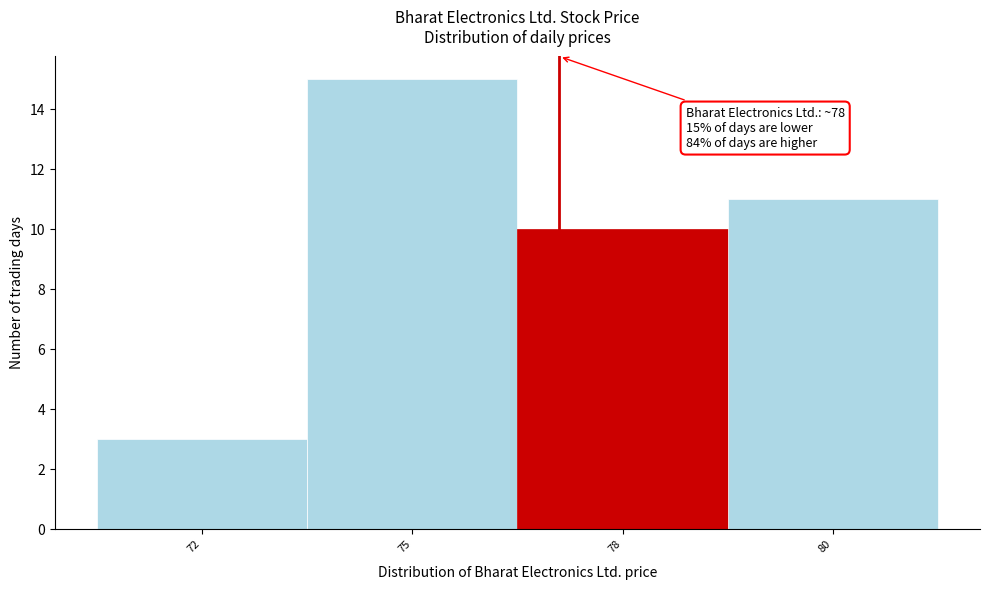

Reading left to right, what are all the values shown in this chart?

3	15	10	11